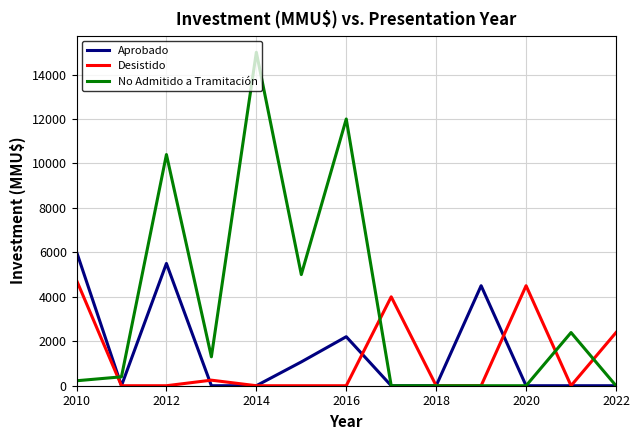

Which series has the widest spread of values?

No Admitido a Tramitación